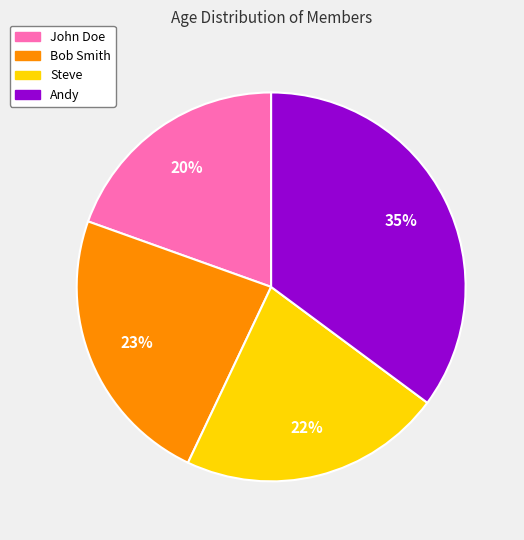

What percentage is the Andy slice, to the nearest percent?

35%